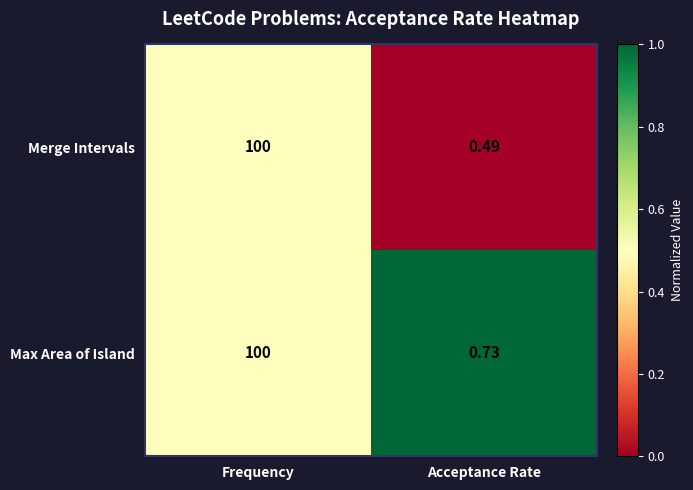

At Acceptance Rate, list the series in order from smallest to largest.

Merge Intervals, Max Area of Island